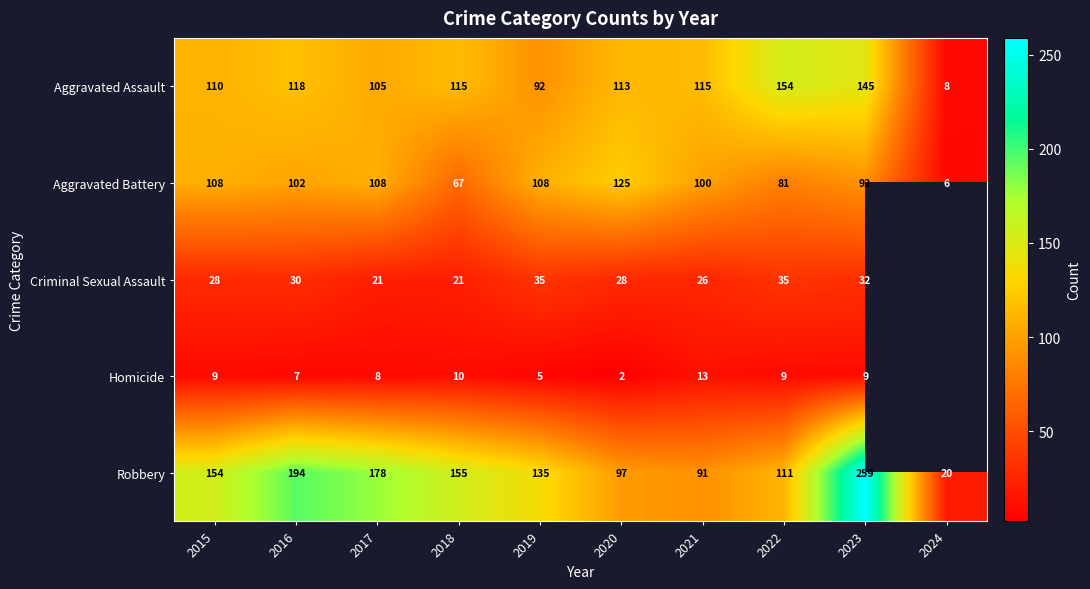

How many data points in Robbery are less than 154?

5